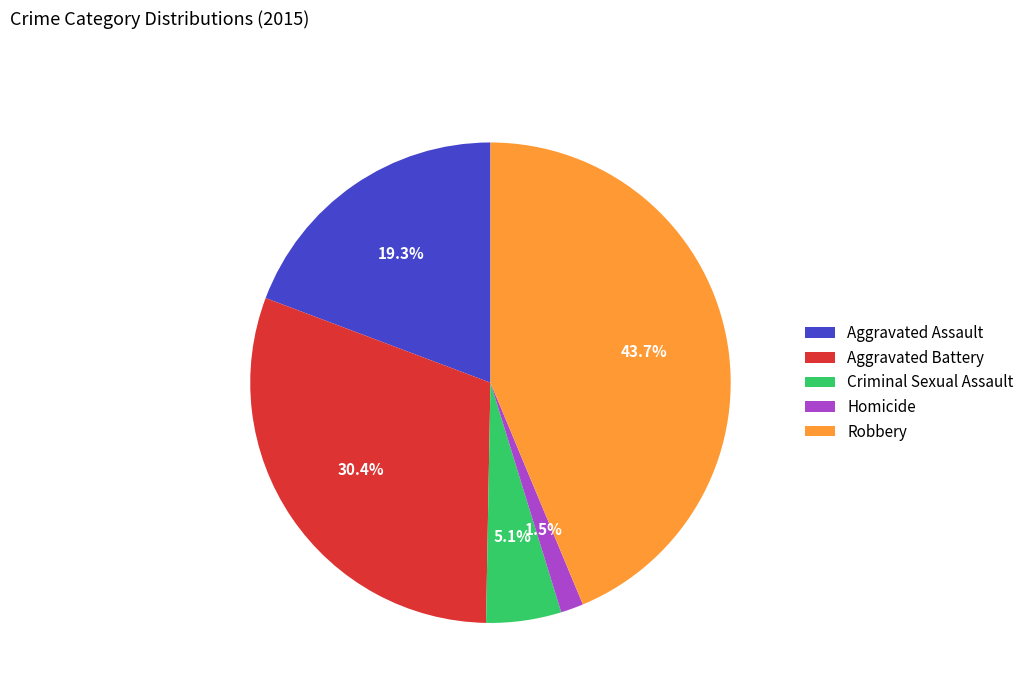

How many segments does this pie chart have?

5